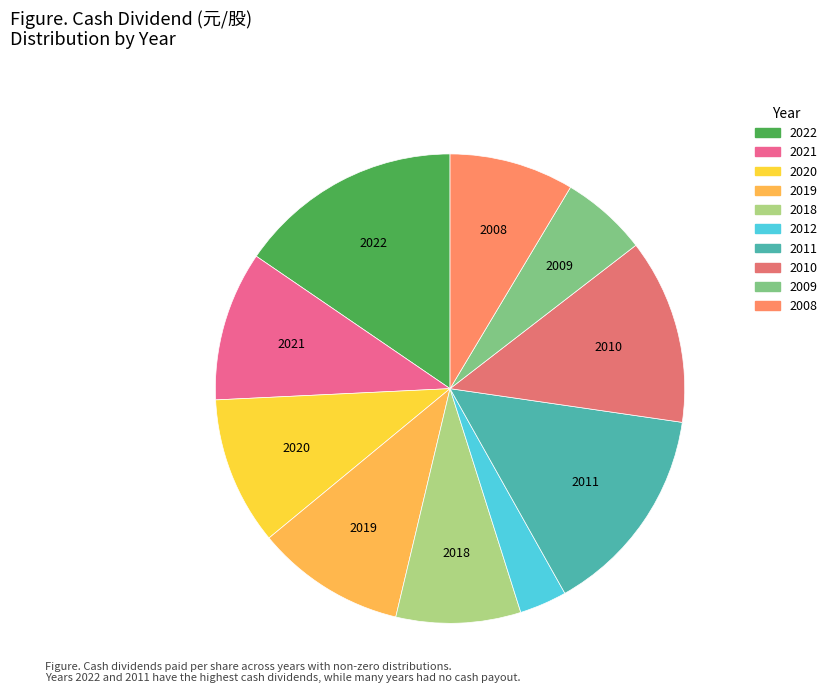

What percentage do 2010 and 2012 together represent?

16.0%